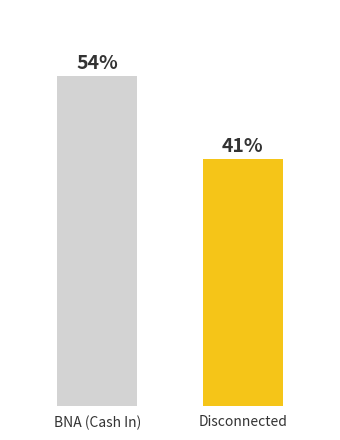

At which label is the value closest to 47?

Disconnected